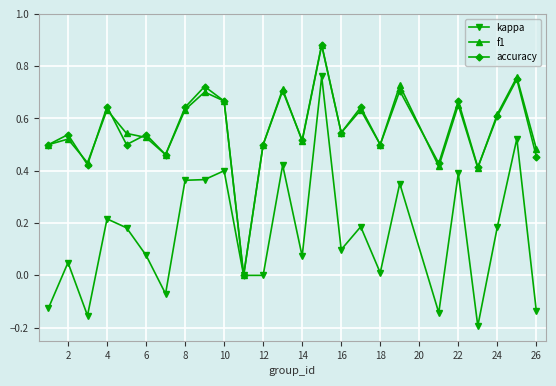

The value of kappa at 10 is 0.6. True or false?

False